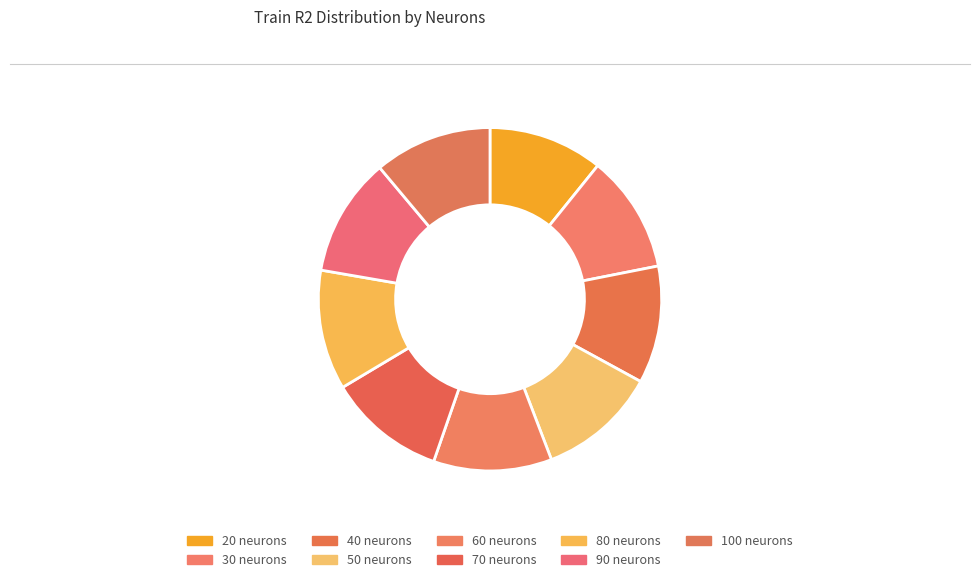

Do 100 and 70 together represent more than half of the pie?

No